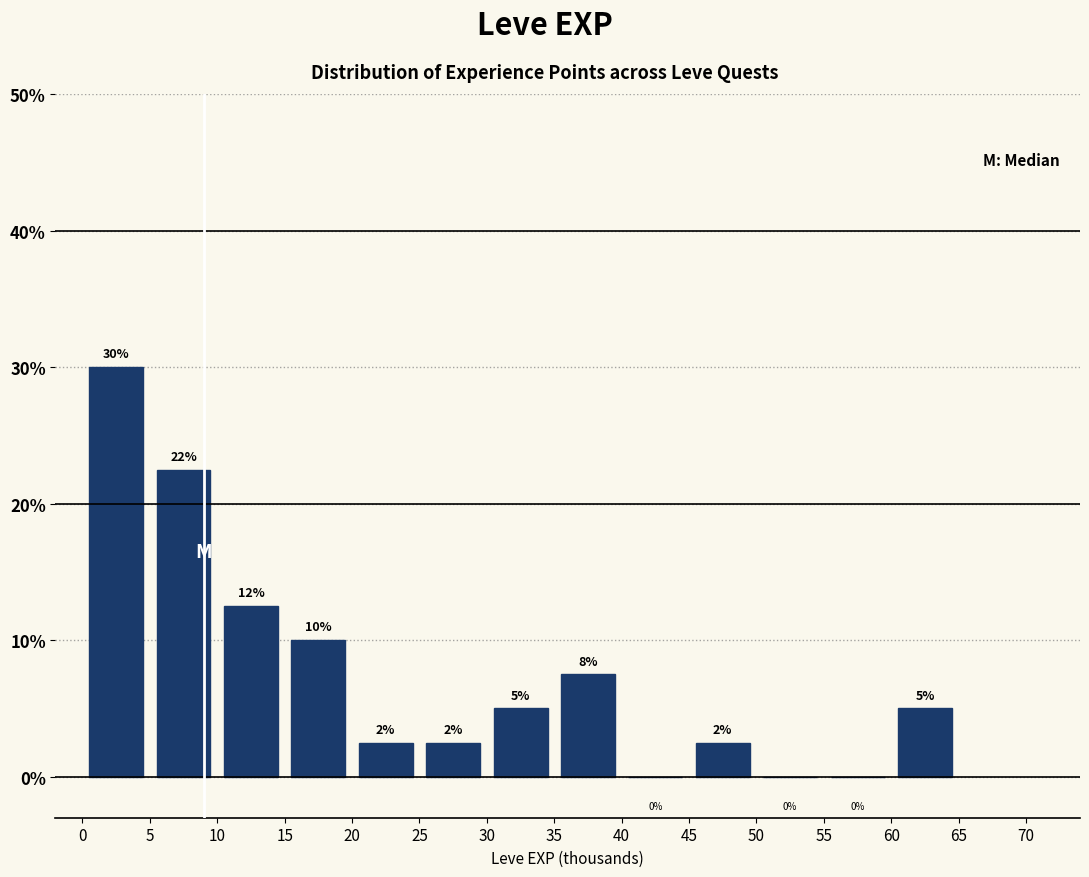

Over which range of the x-axis is the bar tallest?

0 to 5